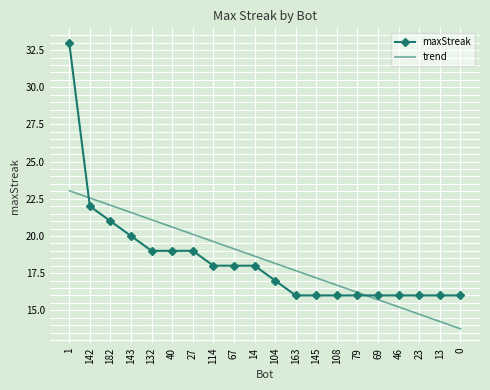

The trend series shows 24.9 at 104. True or false?

False